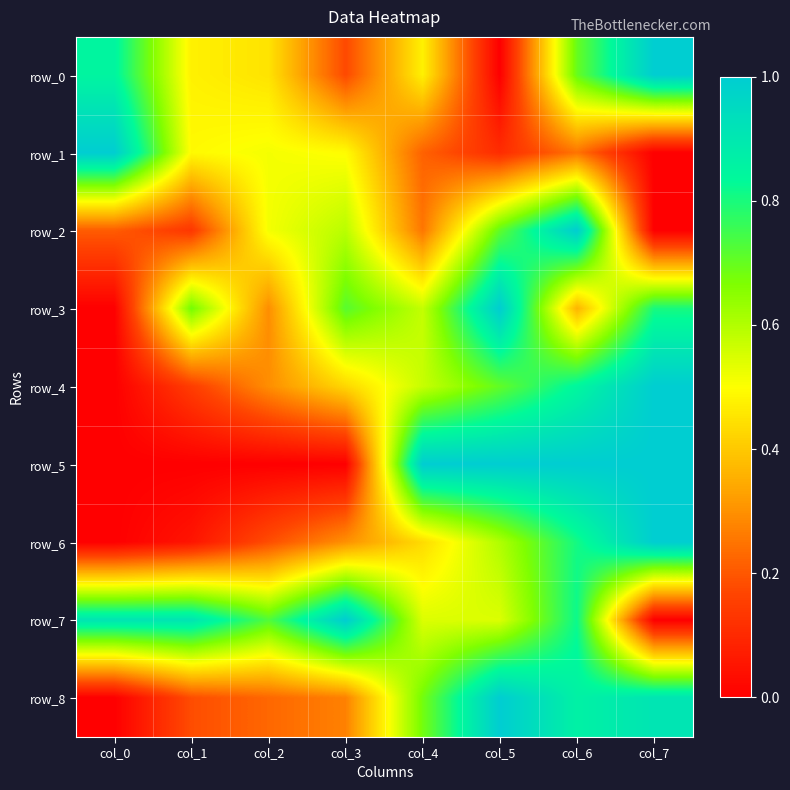

True or false: row_5 has a value of 0.4 at col_0.

False